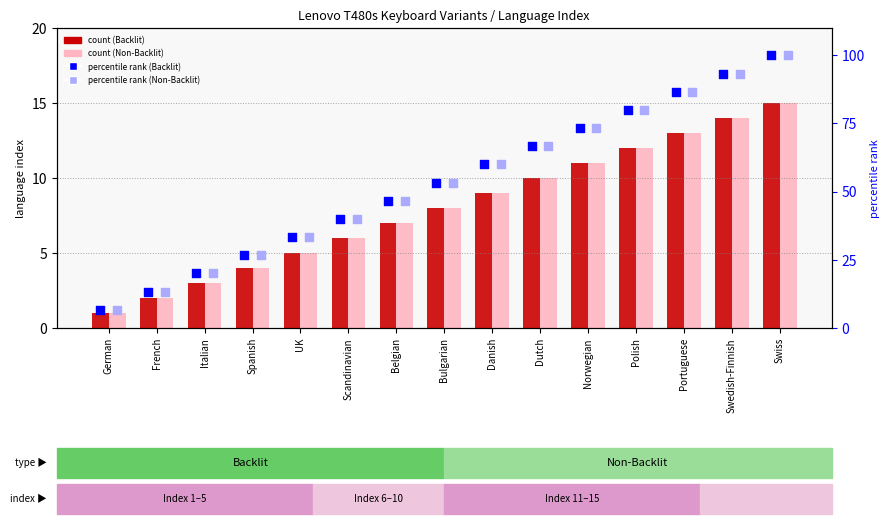

Which series has the largest total across all categories?

percentile rank (Backlit)